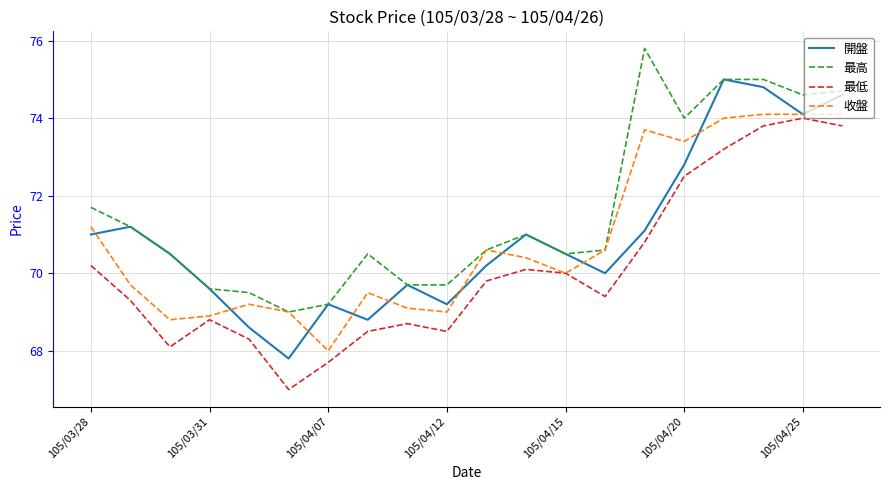

What is the greatest value displayed?

75.8